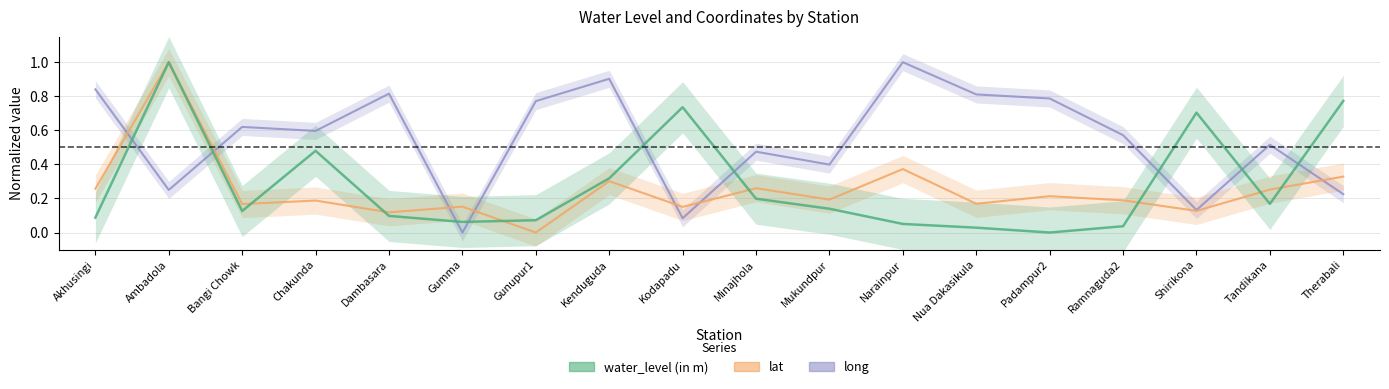

Which category has the highest value across all series?

Ambadola